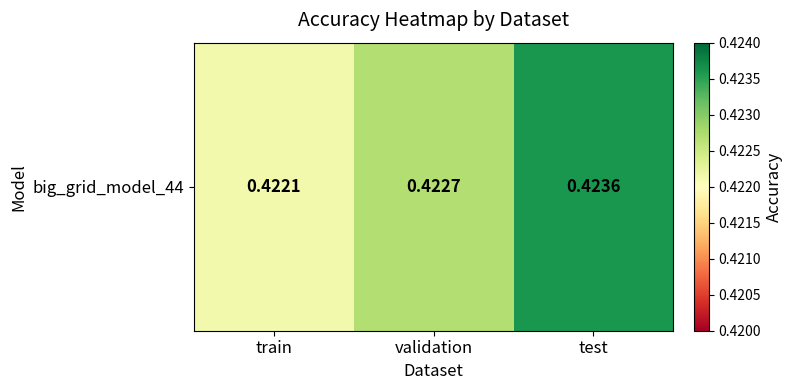

What is the sum of all values?

1.3